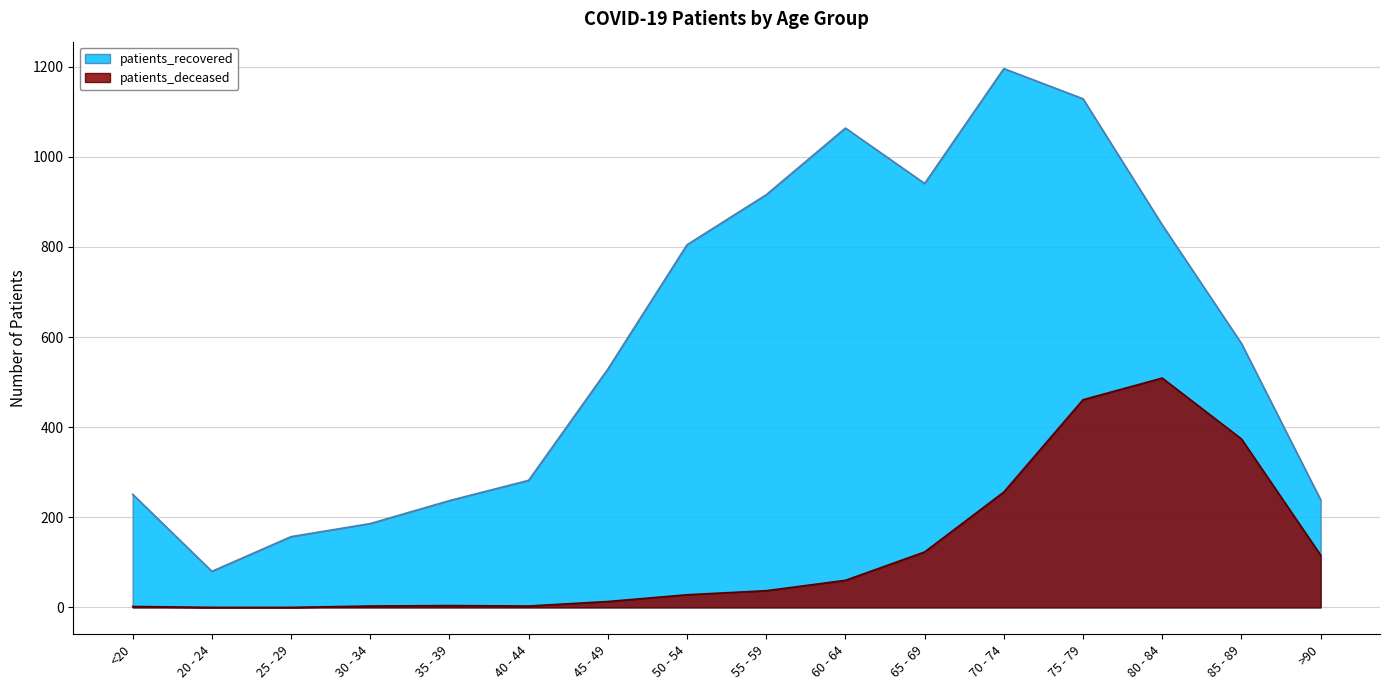

Which series has the largest range (max minus min)?

patients_recovered